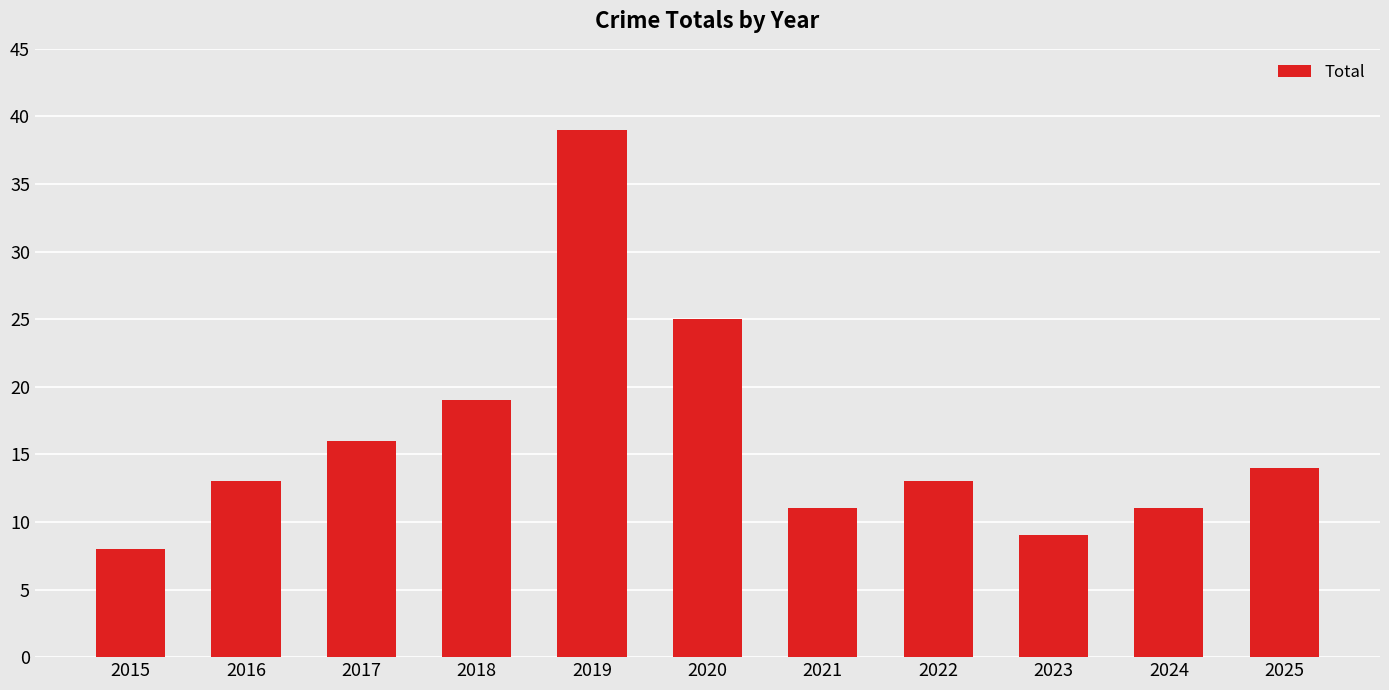

What is the sum of the values at 2024 and 2025?

25